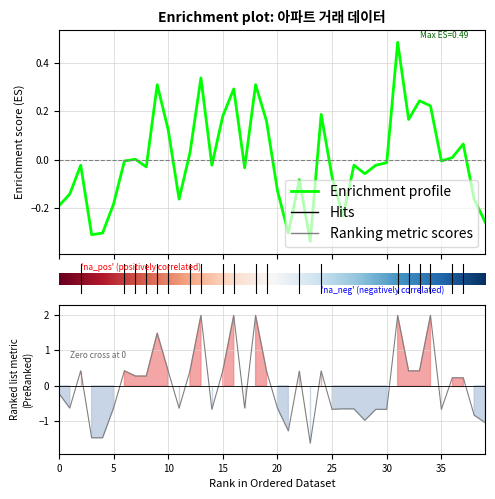

At how many categories does at least one series exceed 0?

20